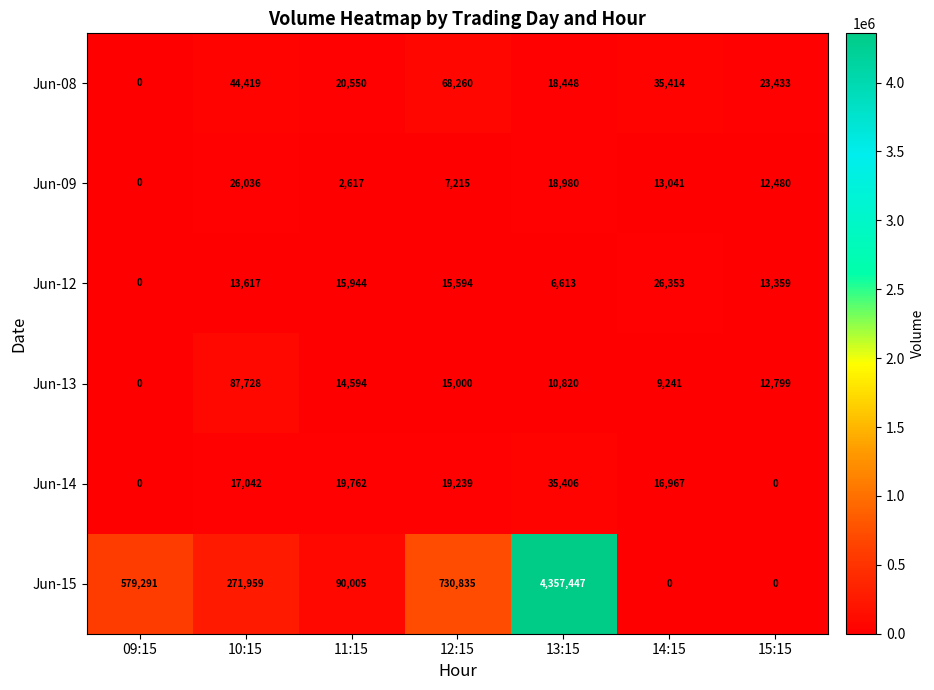

At which category is the sum across all series the highest?

13:15